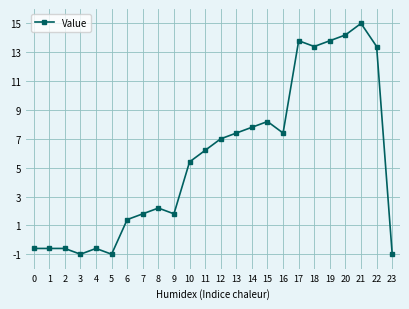

True or false: the data shows -0.3 at 5.

False